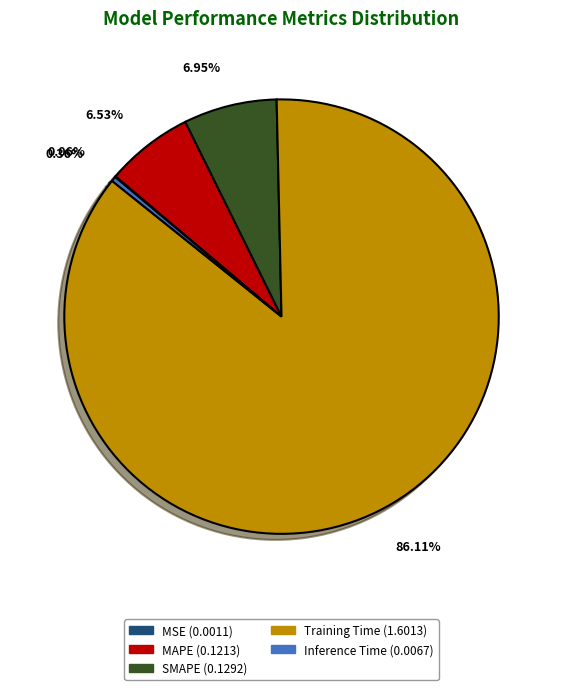

Between SMAPE and Training Time, which is larger?

Training Time